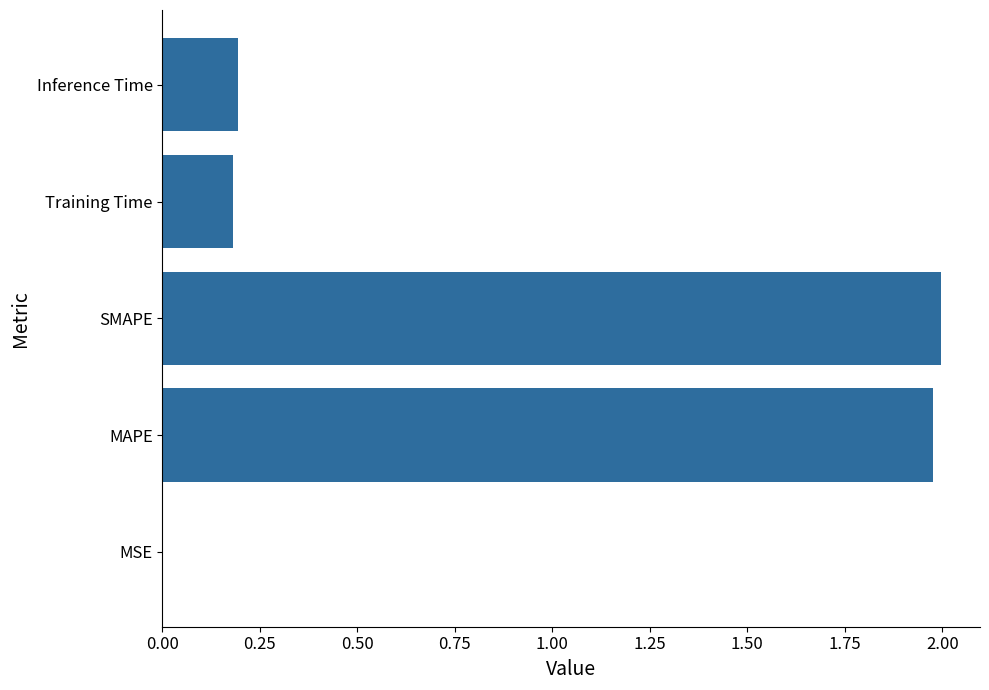

What is the sum of the values at Inference Time and MAPE?

2.2